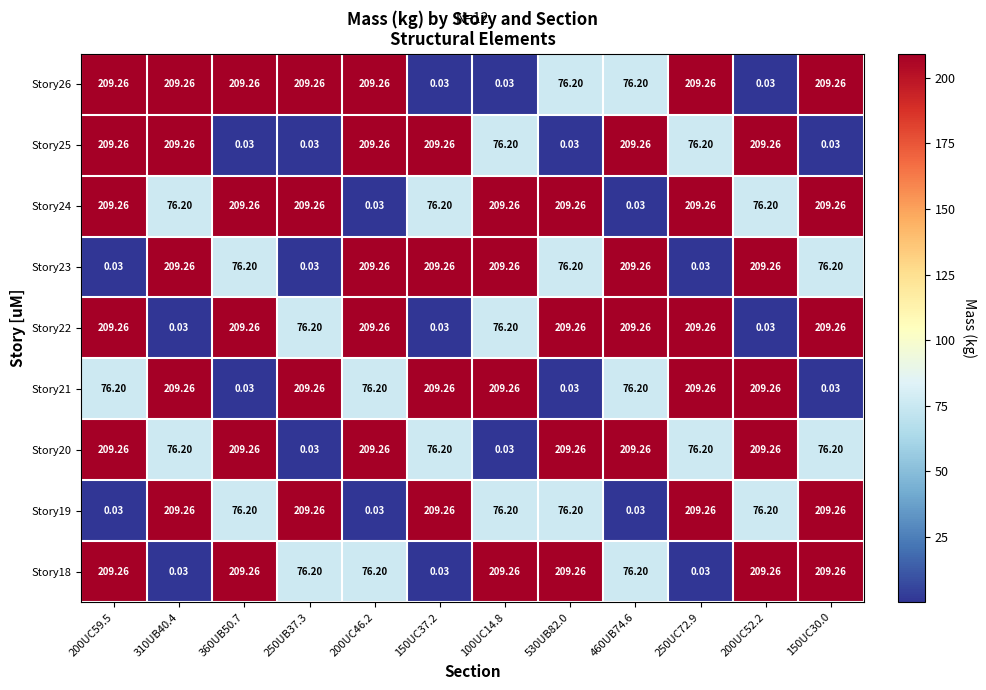

At how many categories does at least one series exceed 162?

12